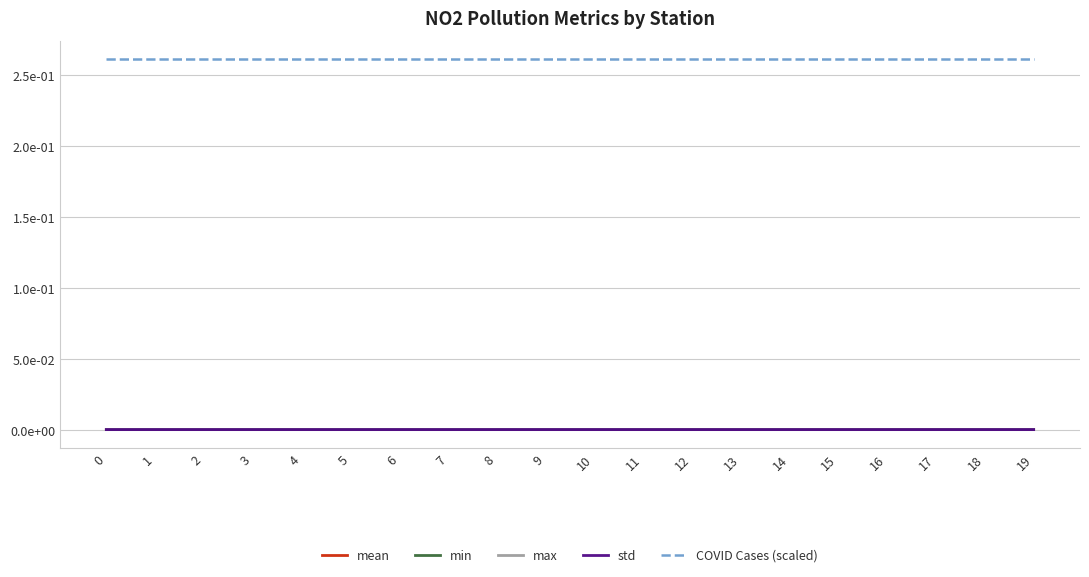

Count the min values in the range 0 to 1.

20